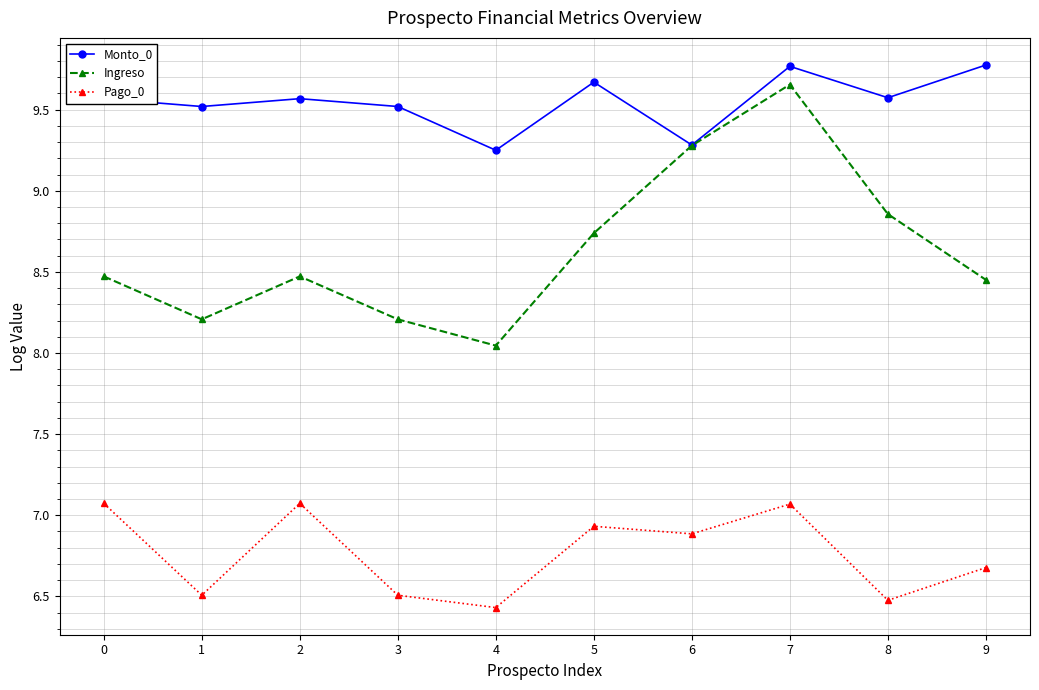

Which category has the lowest value in the Pago_0 series?

4